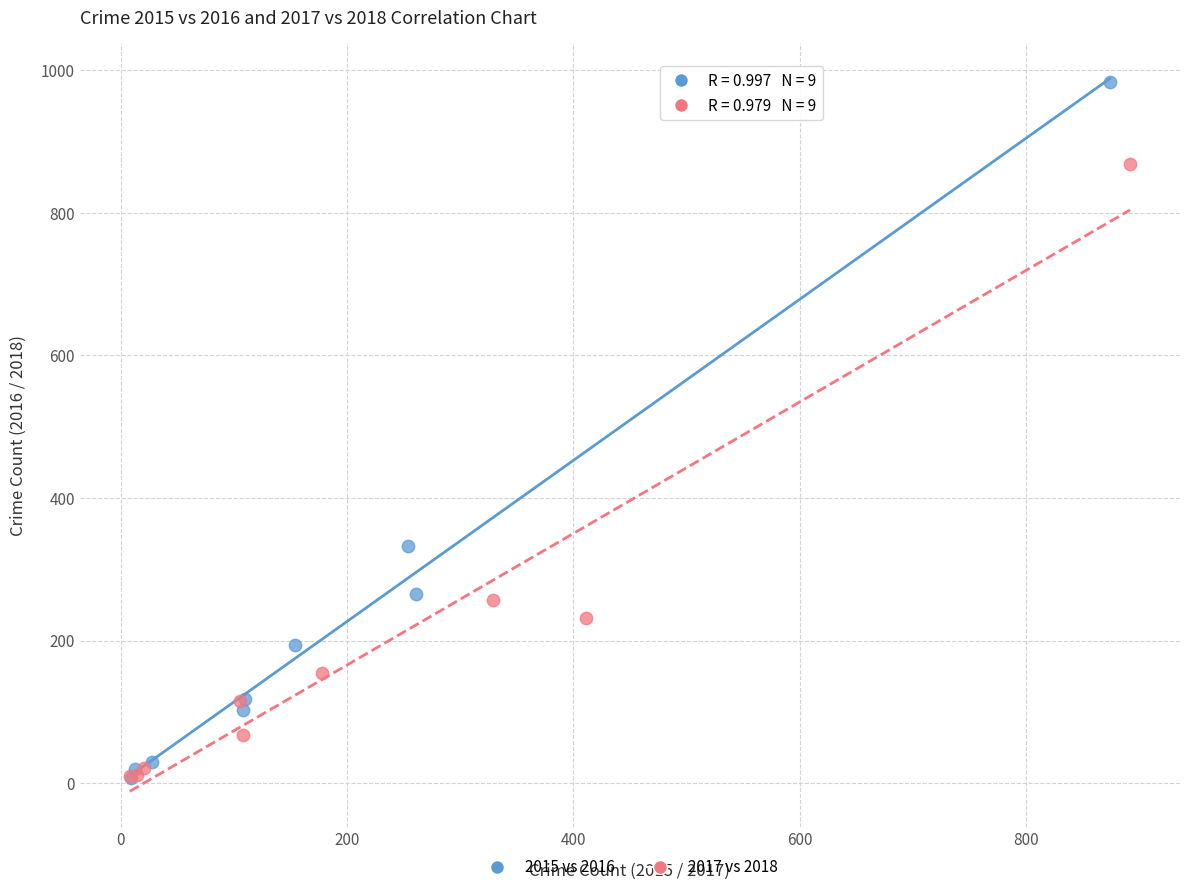

Which series has the largest Y range (max minus min)?

2015 vs 2016